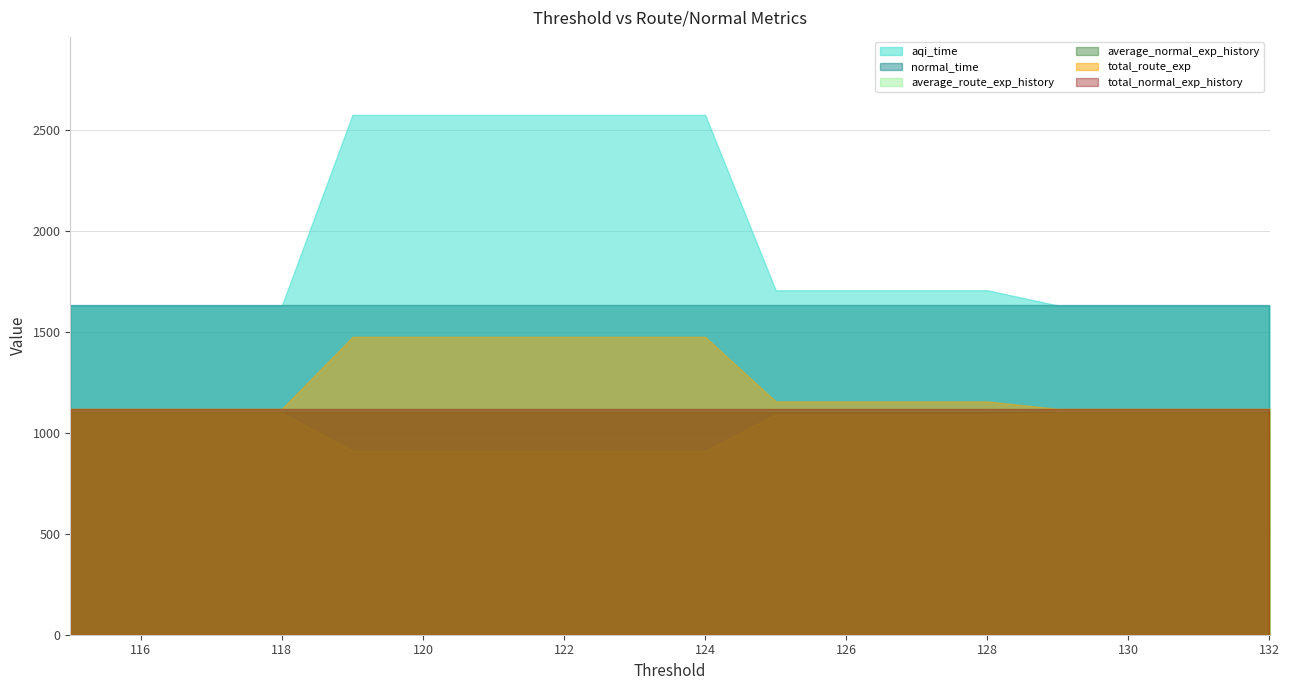

What is the sum of all normal_time values?

29378.4